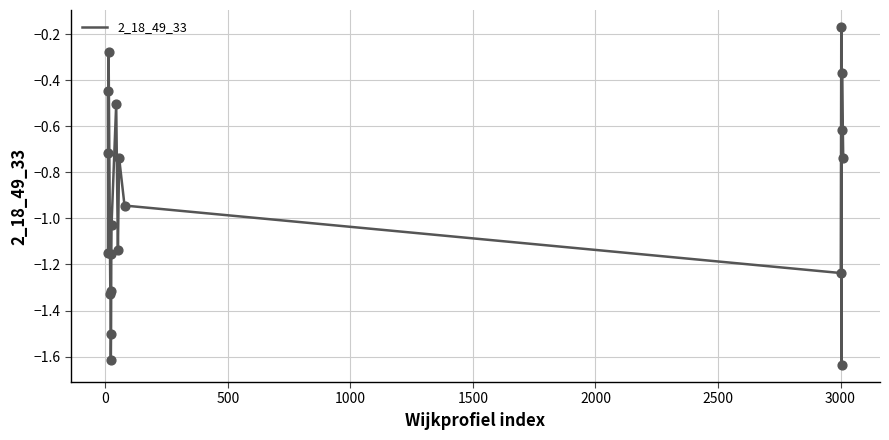

What is the difference between the maximum and minimum values?

1.5